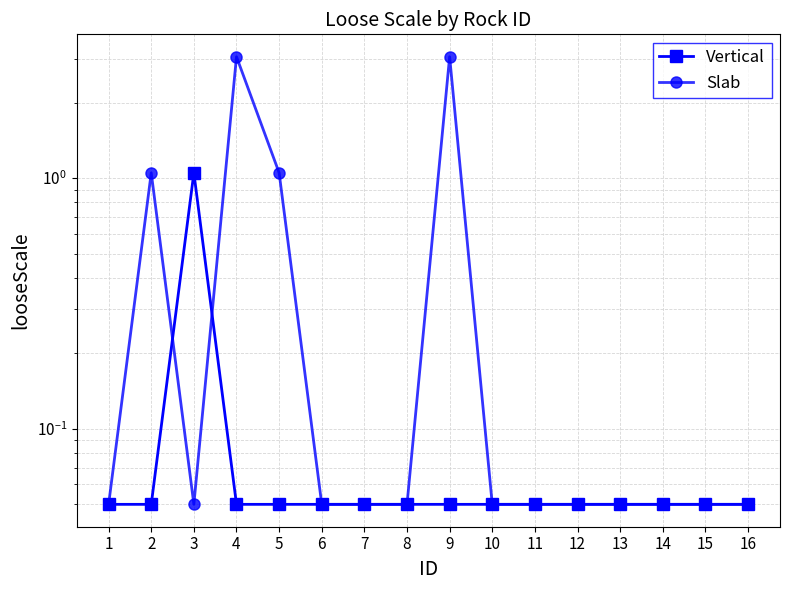

Which category has the highest value across all series?

4